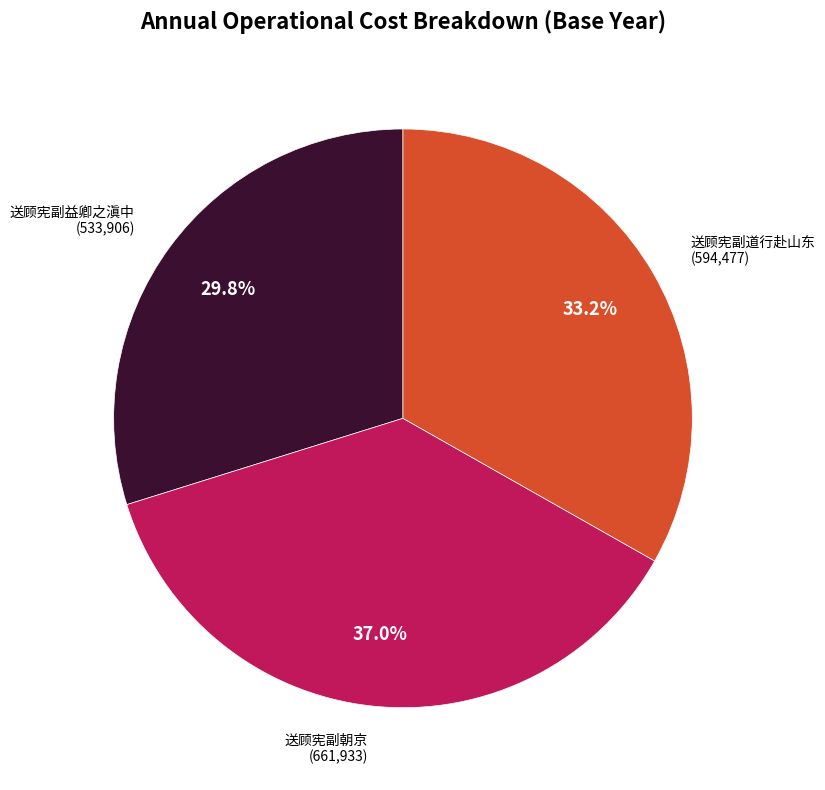

Is there any slice that represents more than half of the pie?

No